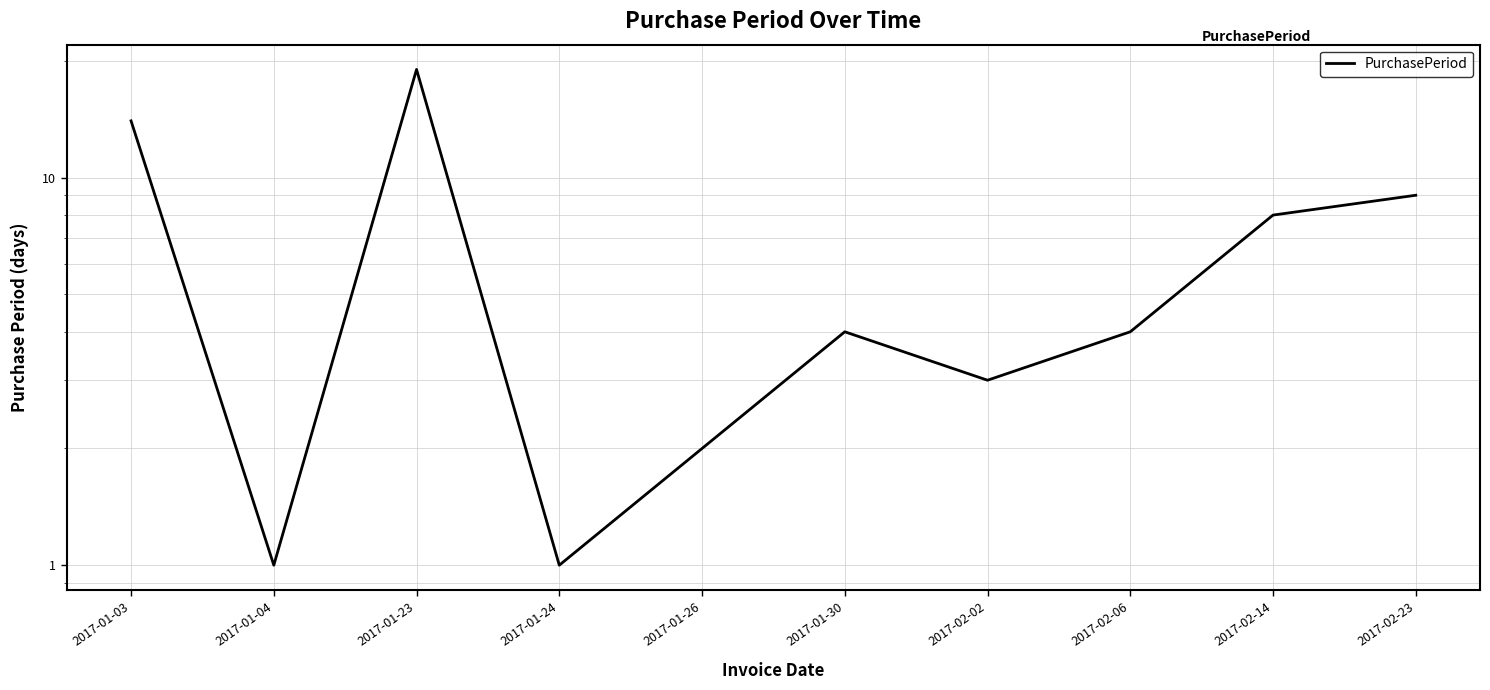

Is it true that the value at 2017-01-03 is 14?

True